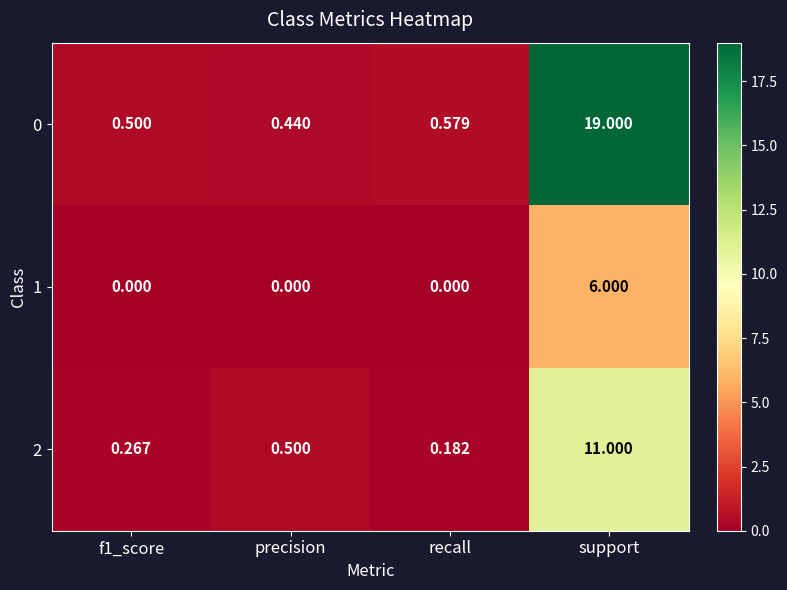

At which category is the sum across all series the highest?

support